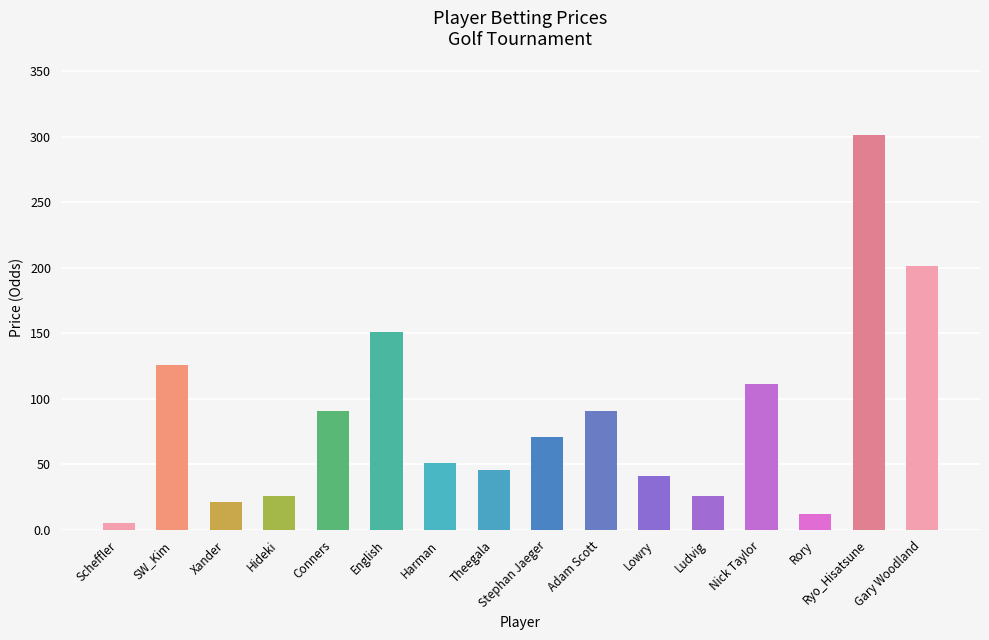

Approximately how many times larger is the value at Adam Scott compared to English?

0.6